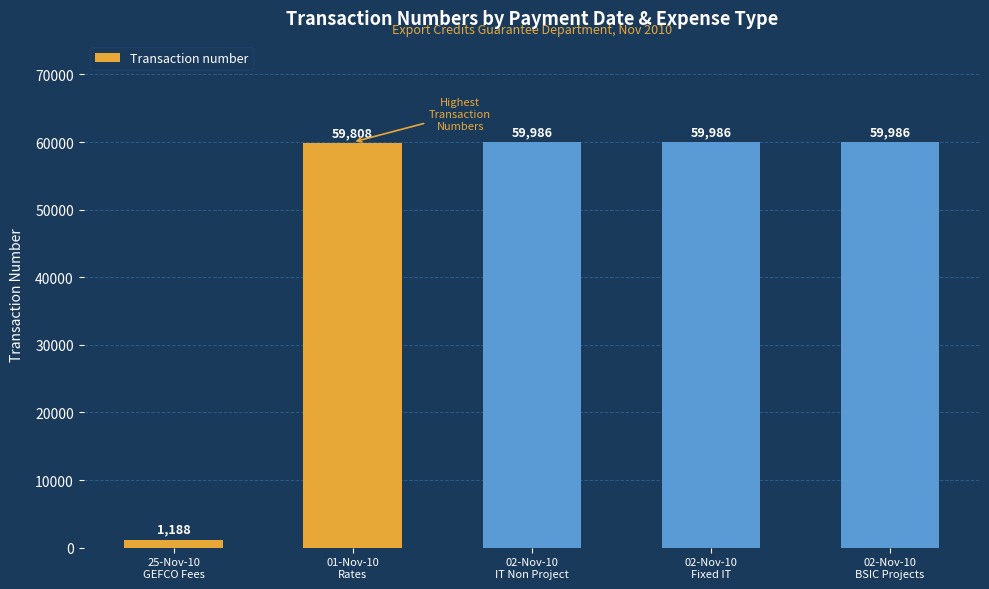

Are the bars horizontal?

No